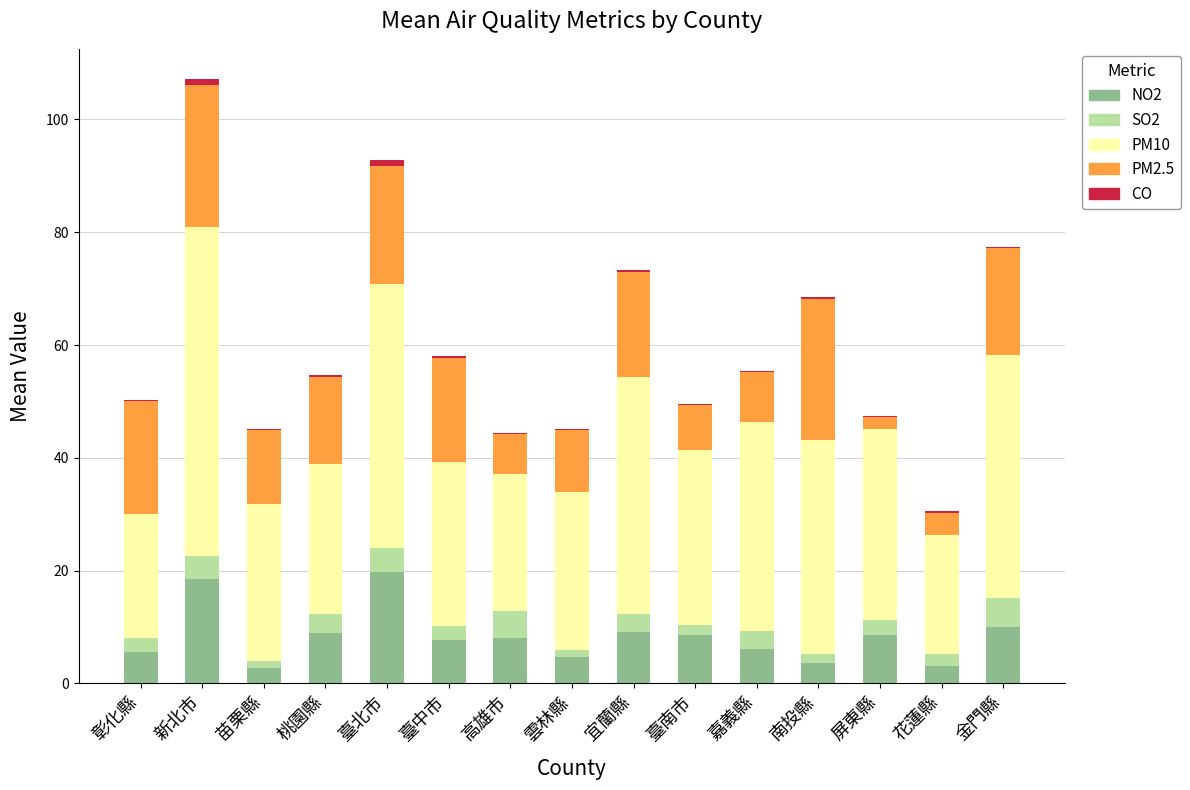

At which category is the sum across all series the highest?

新北市